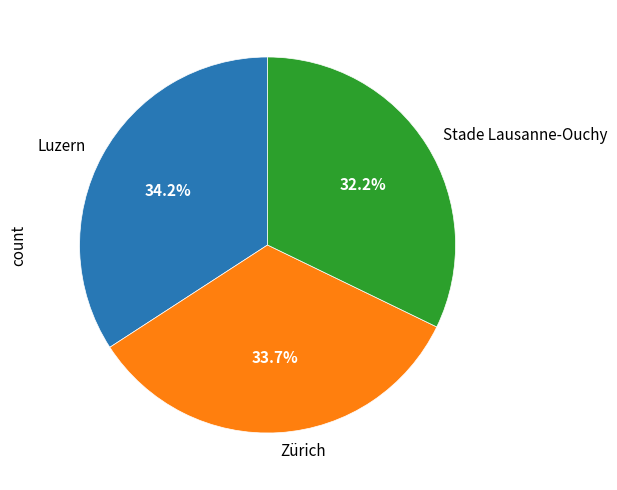

To the nearest percent, what is the difference between the largest and smallest slice percentages?

2%